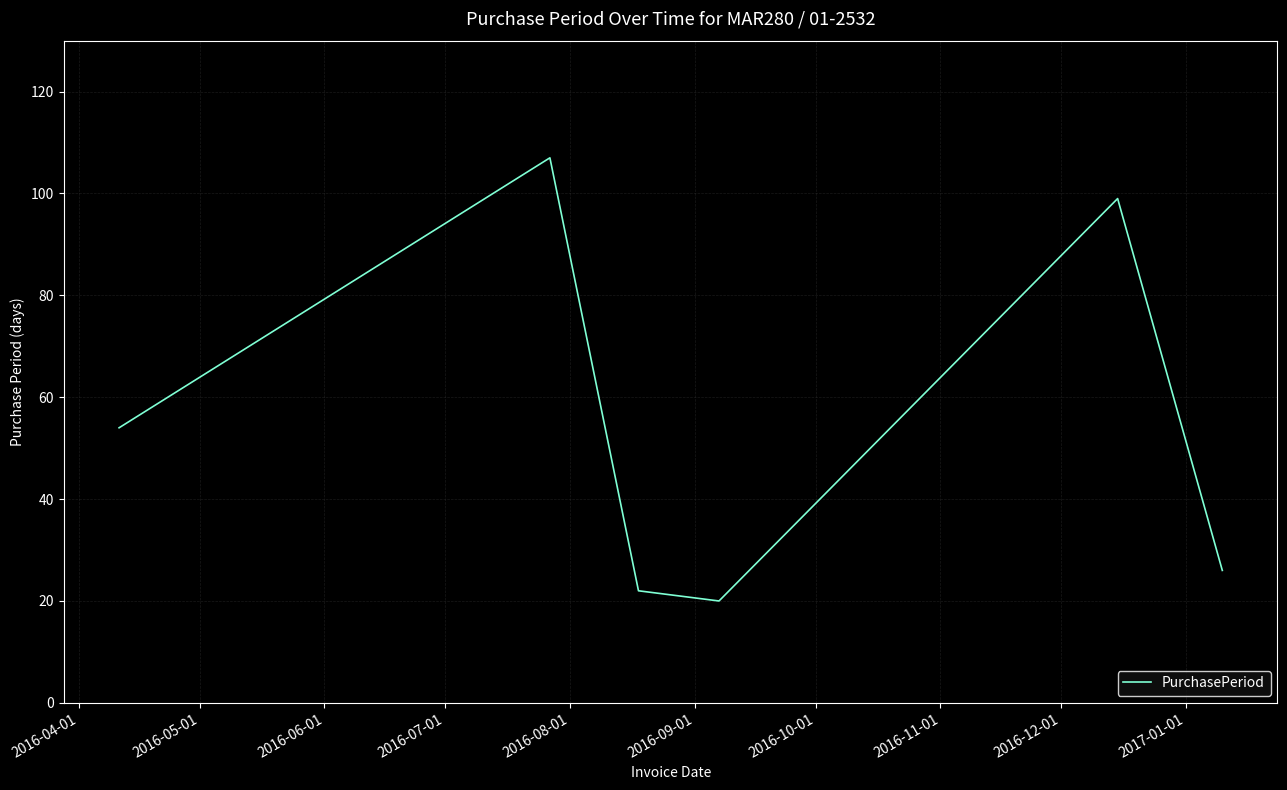

What is the minimum value shown in the chart?

20